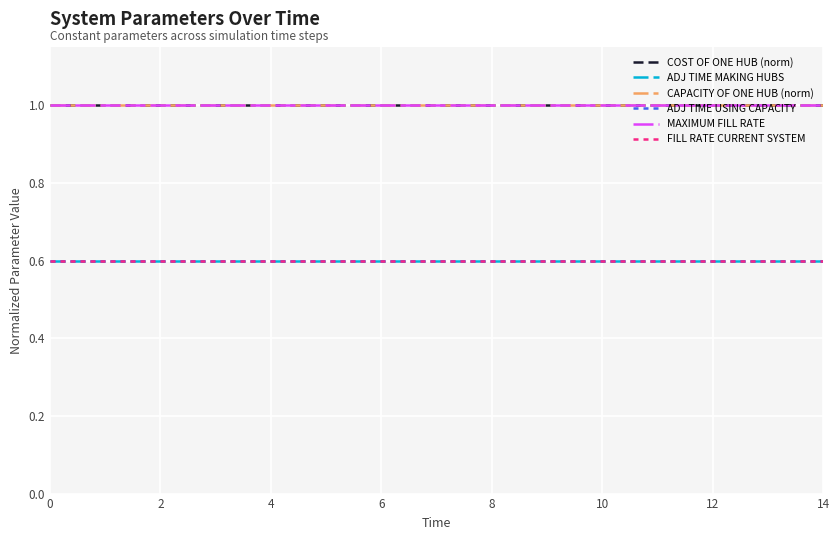

Does the chart display data point markers on the line(s)?

No